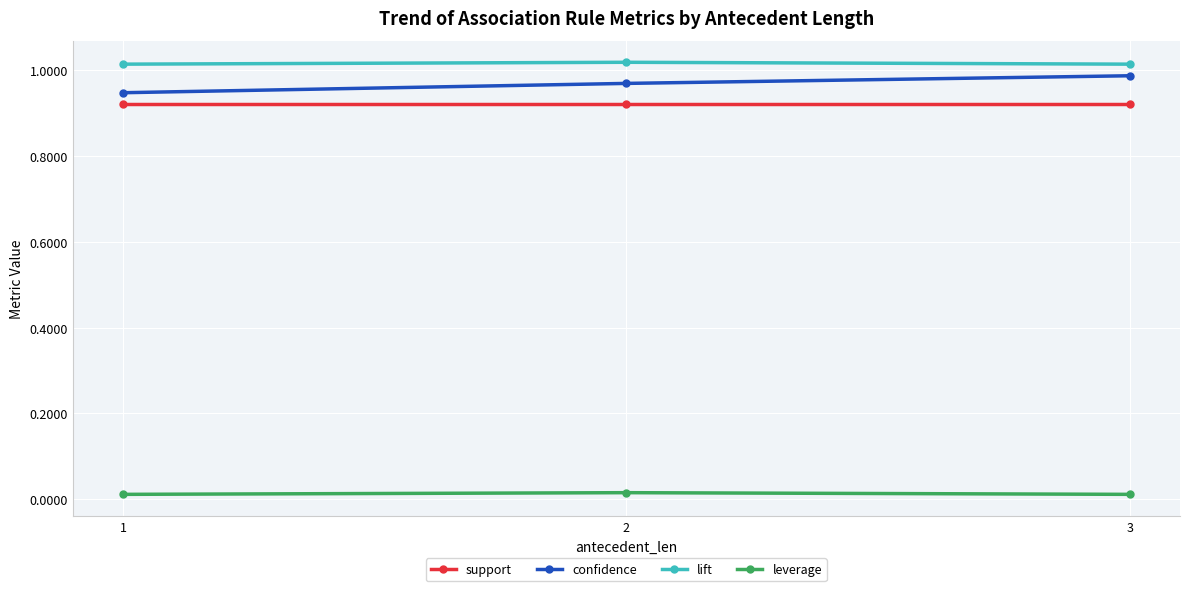

Which series has the widest spread of values?

confidence